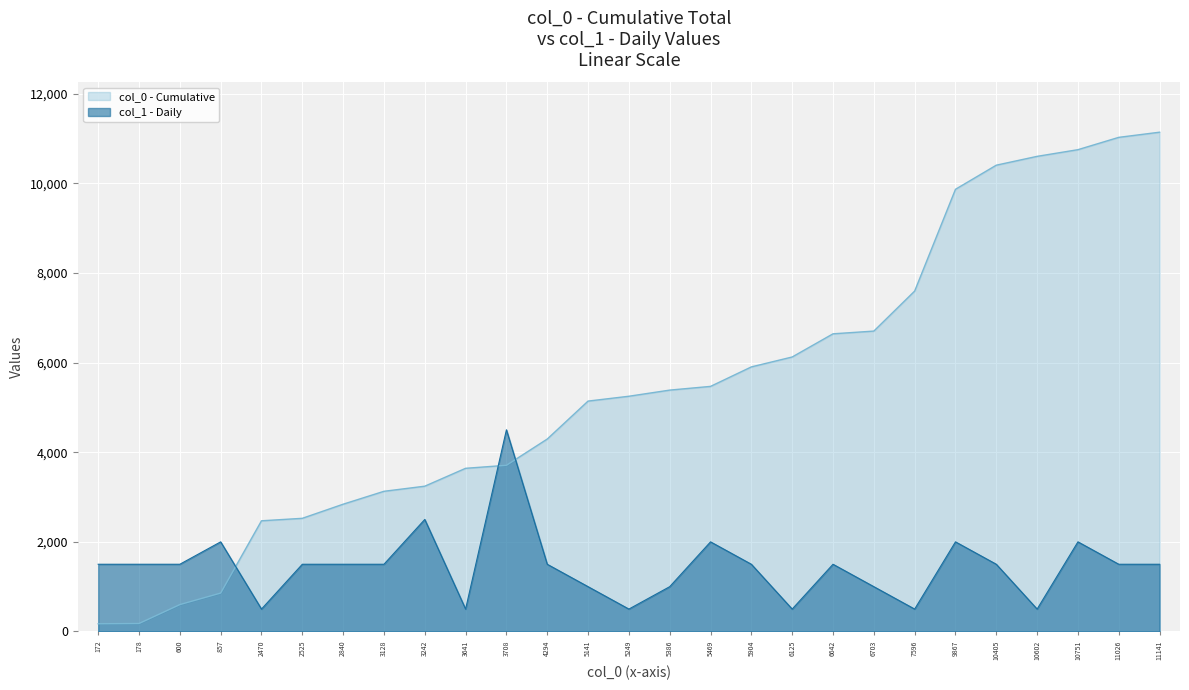

What is the value of the col_0 point at the 9th from the left?

3242